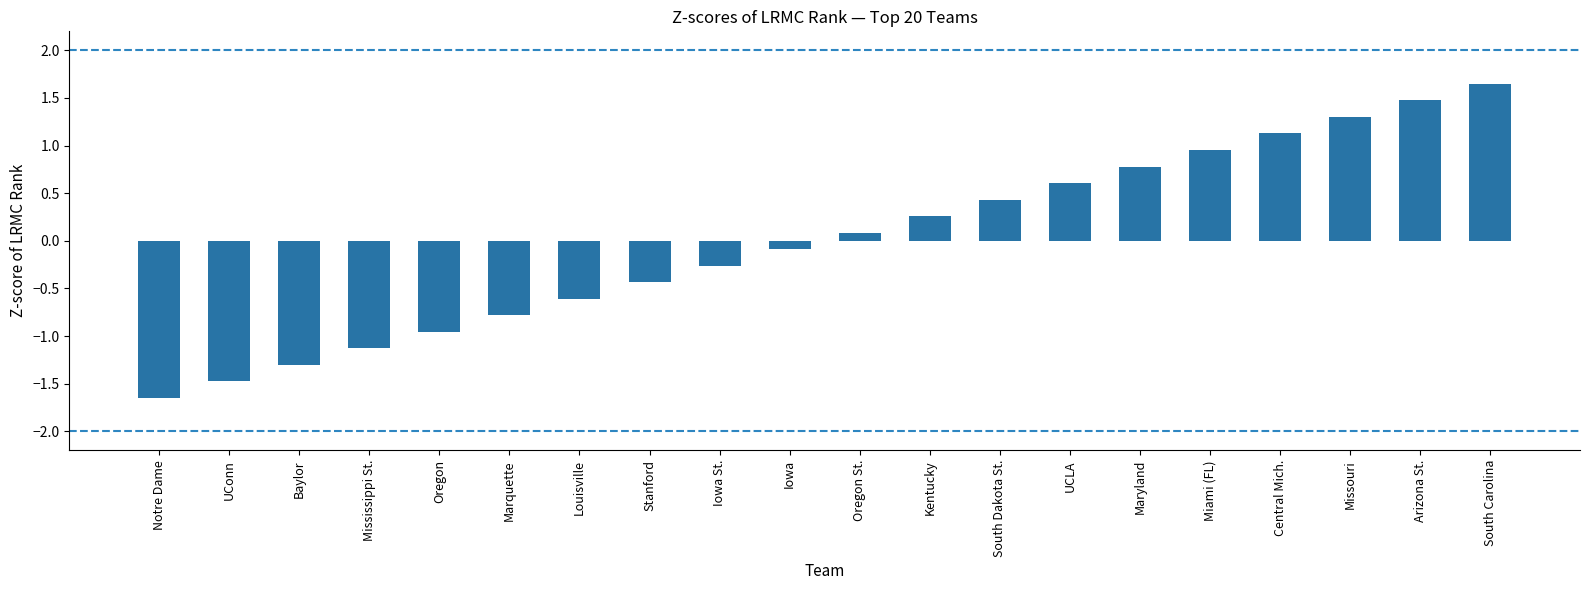

The value at Louisville is -1.0. True or false?

False